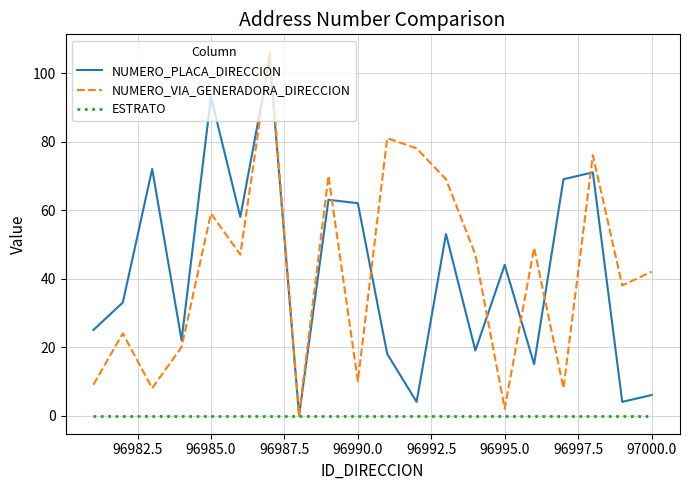

What are all the series names shown in the legend?

NUMERO_PLACA_DIRECCION, NUMERO_VIA_GENERADORA_DIRECCION, ESTRATO